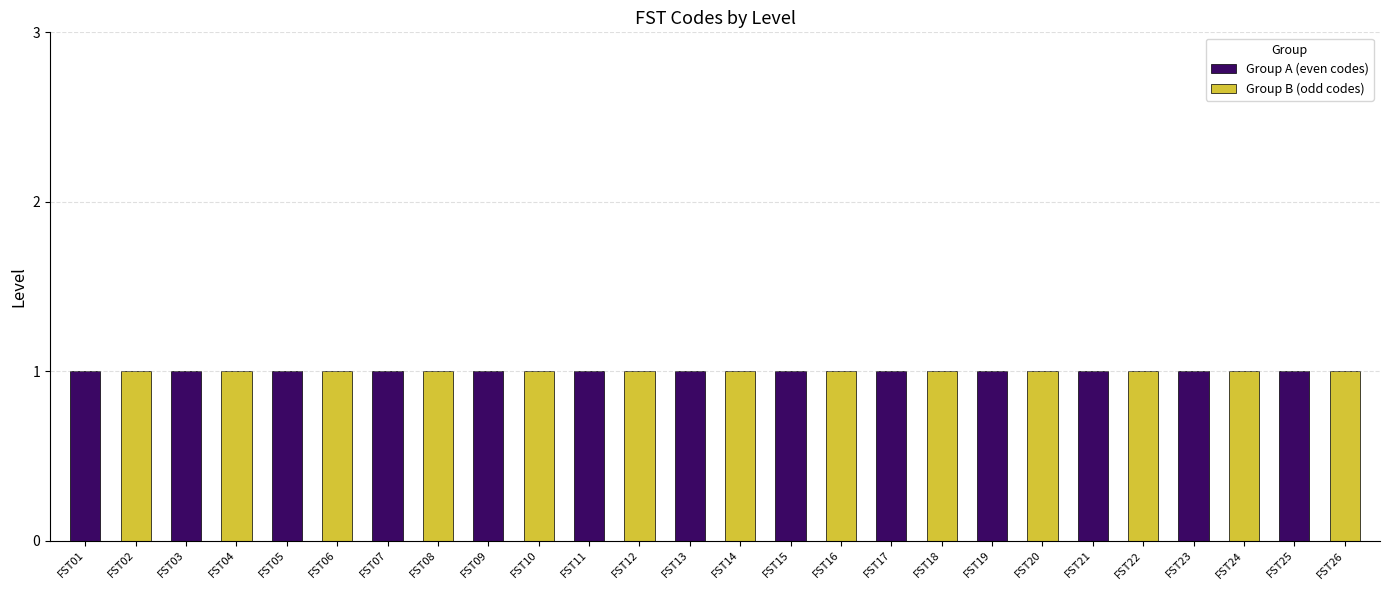

The value of Group A (even codes) at FST21 is 1. True or false?

False